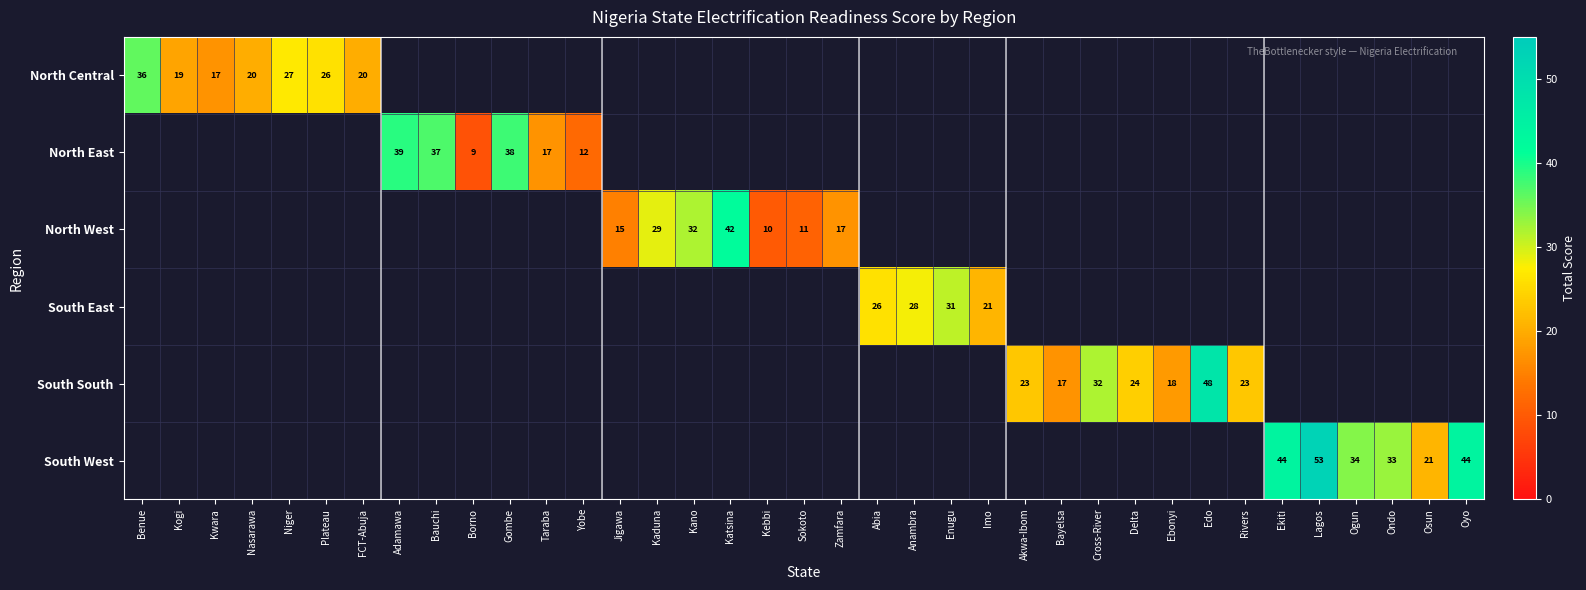

Is it true that North East equals 10 at Gombe?

False